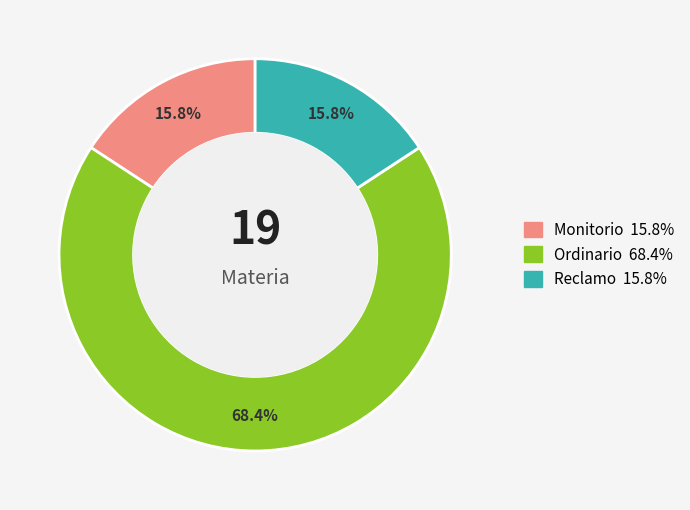

Is there a majority slice in this chart?

Yes